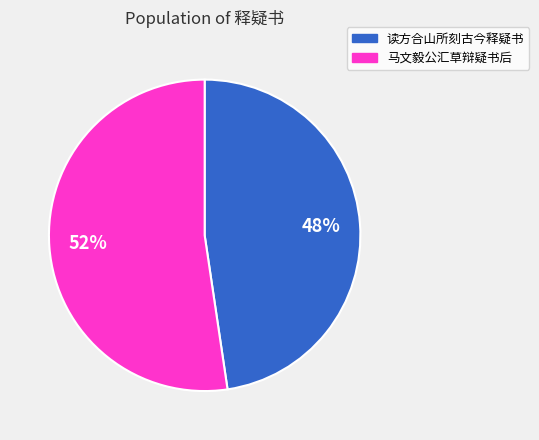

To the nearest percent, what is the average slice percentage?

50%